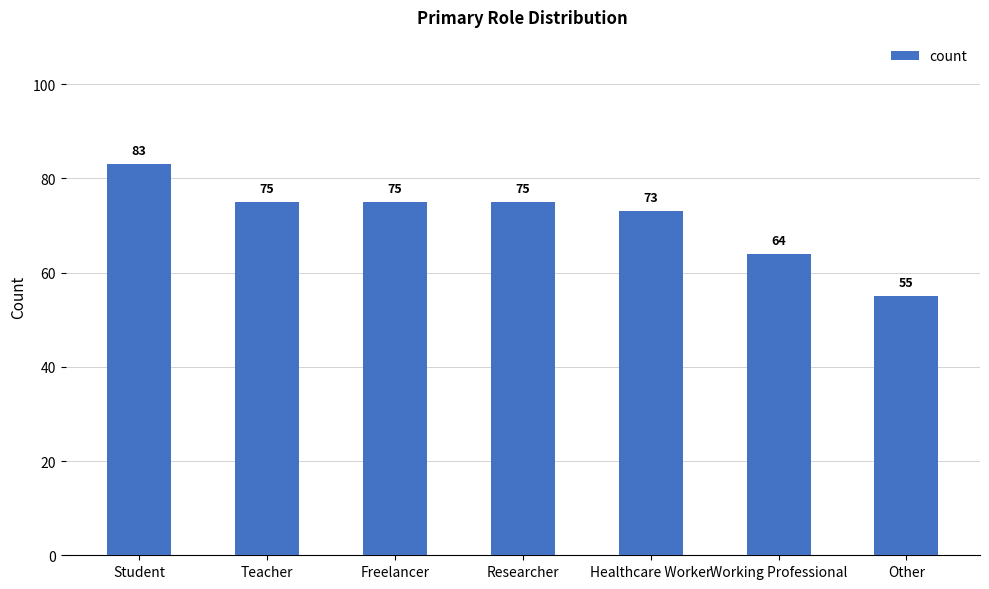

What is the label of the 2nd bar from the left?

Teacher